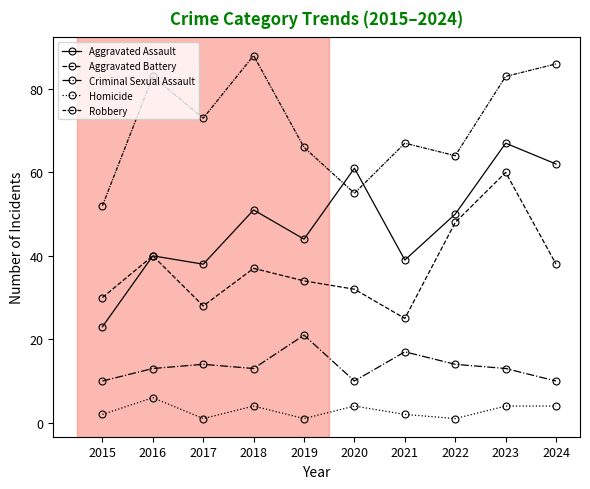

True or false: Aggravated Battery has more than 1 interior local peaks.

True